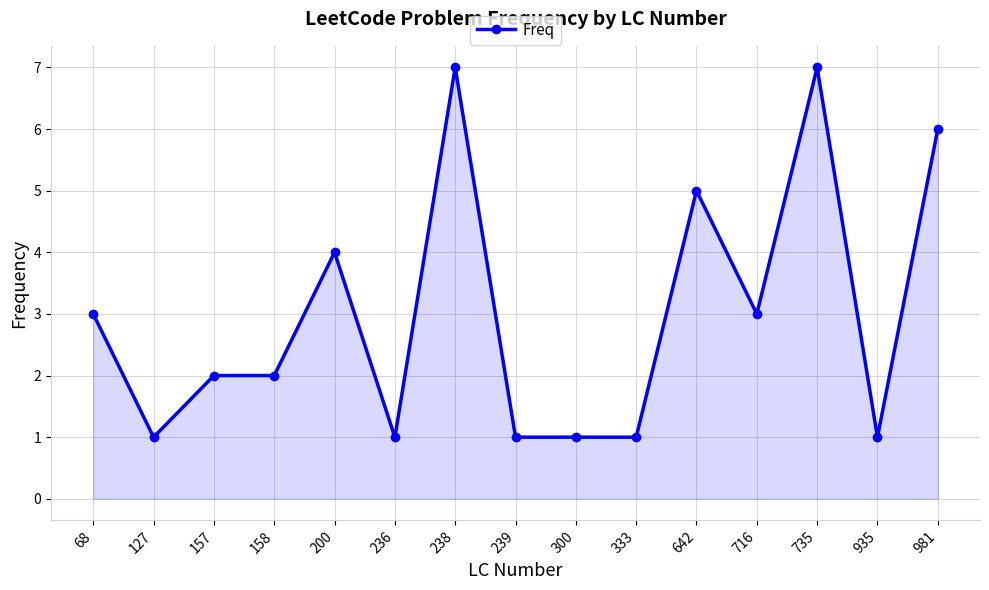

What is the average value?

3